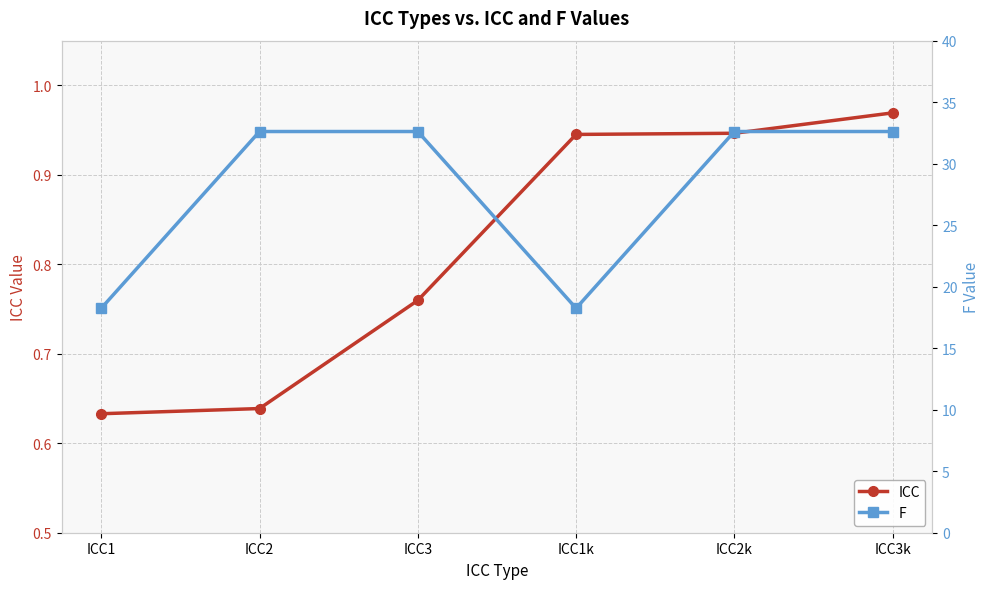

What is the difference between the highest and lowest values at ICC3k?

31.6